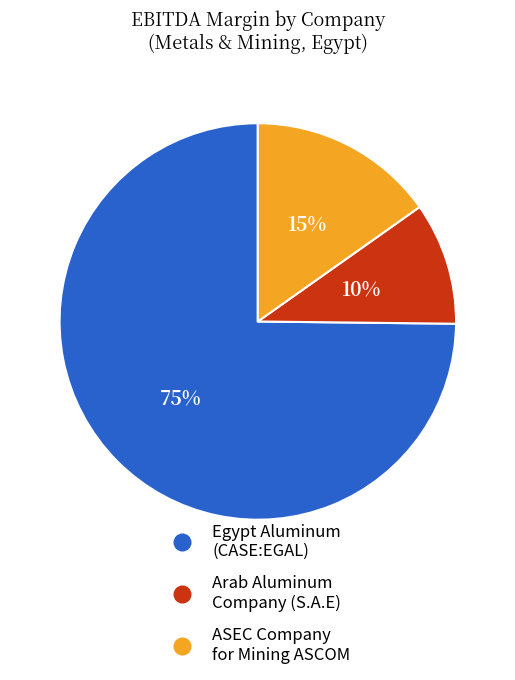

Which slice is the smallest?

Arab Aluminum Company (S.A.E)